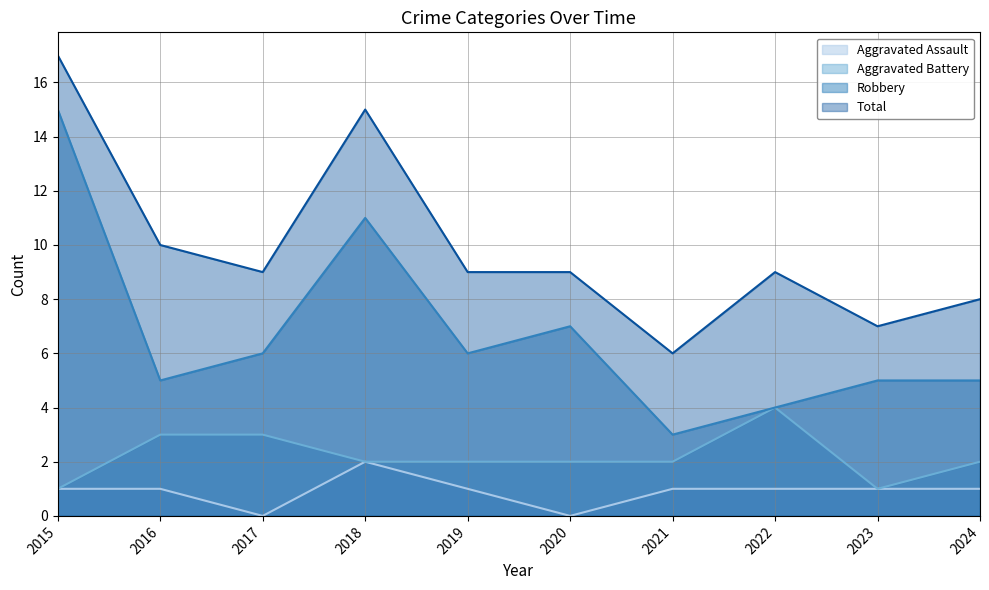

What is the value of the Total point at the 4th from the left?

15